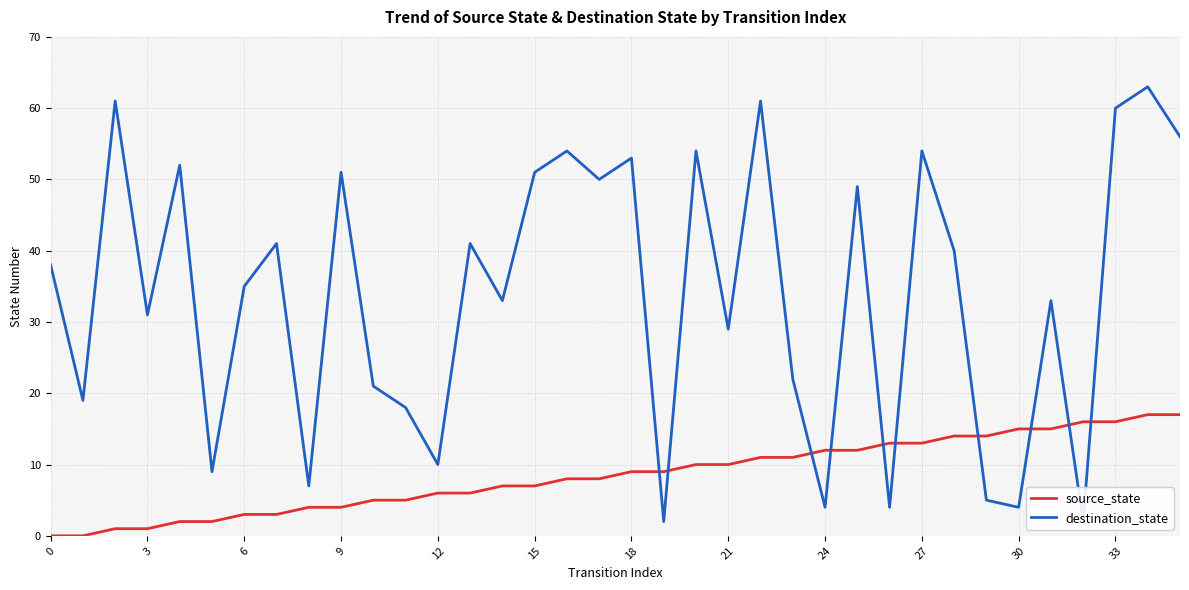

Is it true that source_state equals 15 at 30?

True